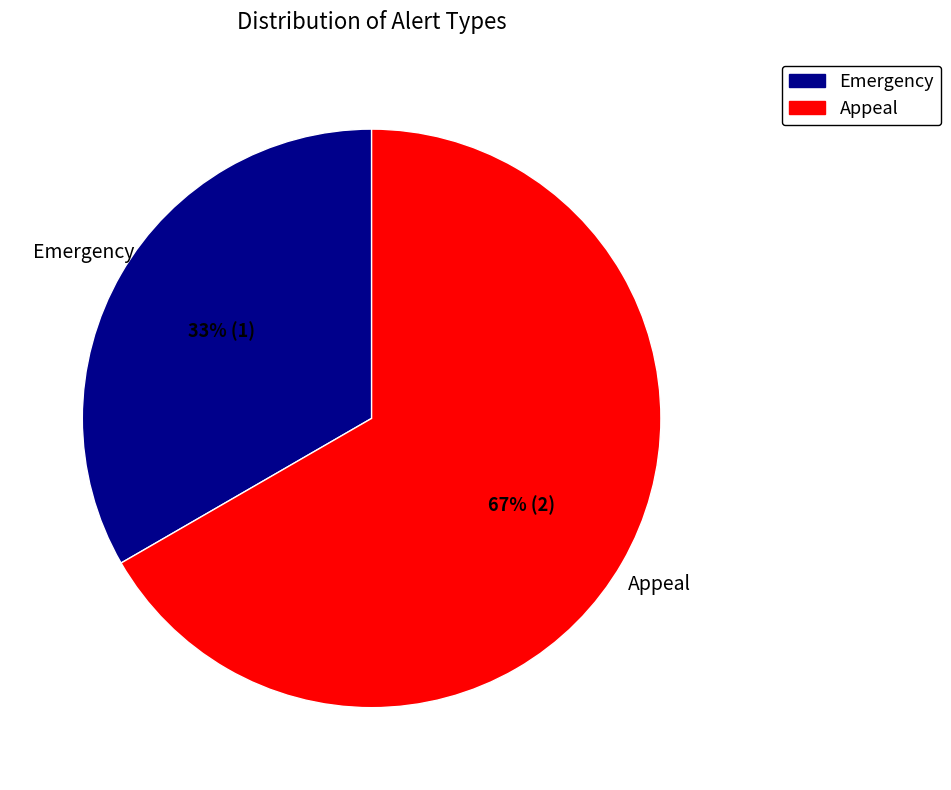

Which slice is the largest?

Appeal